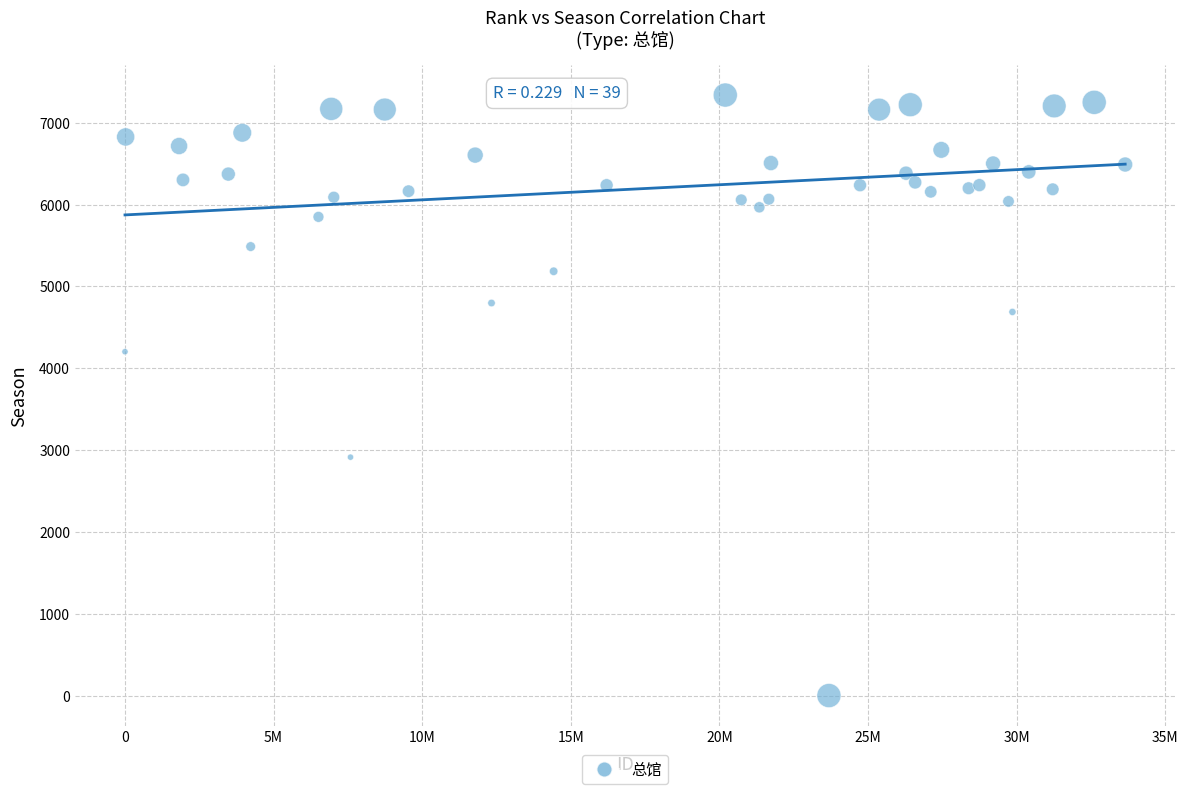

What Y value in the scatter plot is closest to 3670?

4203